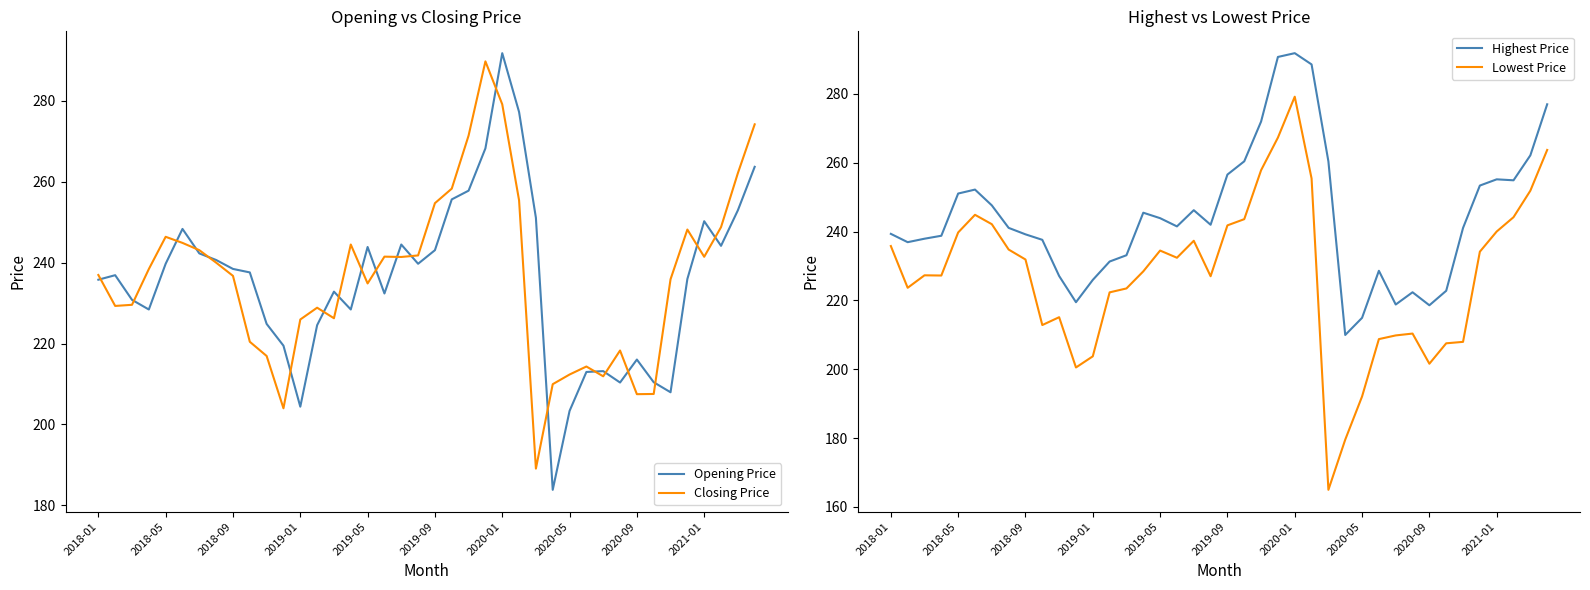

True or false: Opening Price has a value of 375.3 at 2018-05.

False